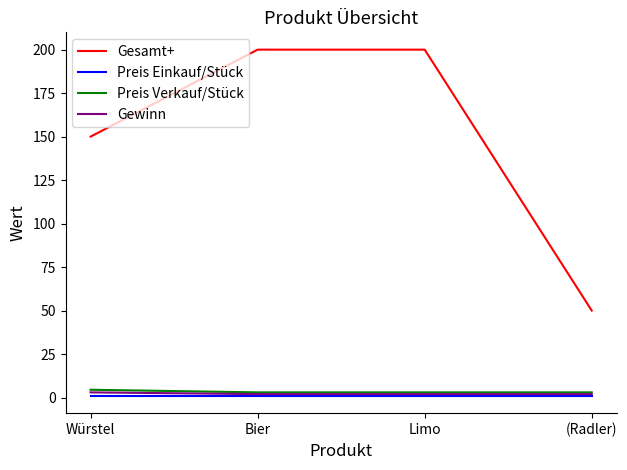

Which series changed the most between Würstel and Bier?

Gesamt+